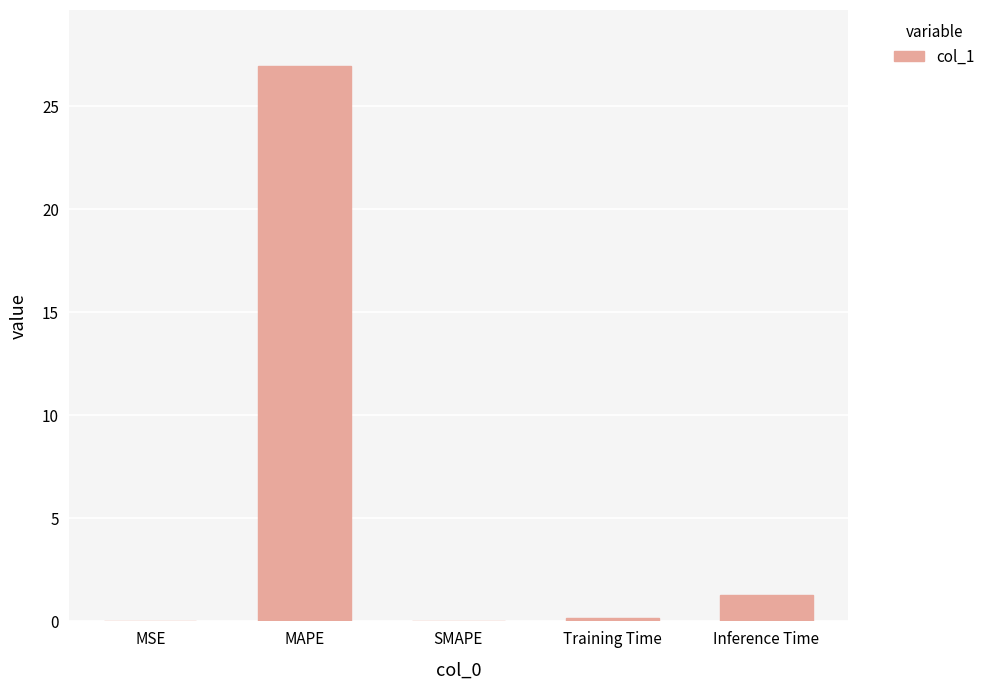

Which label corresponds to the largest value in the chart?

MAPE